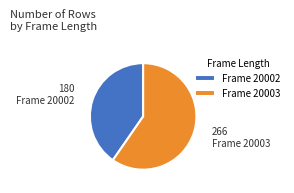

Rank the categories by value from highest to lowest.

Frame 20003, Frame 20002